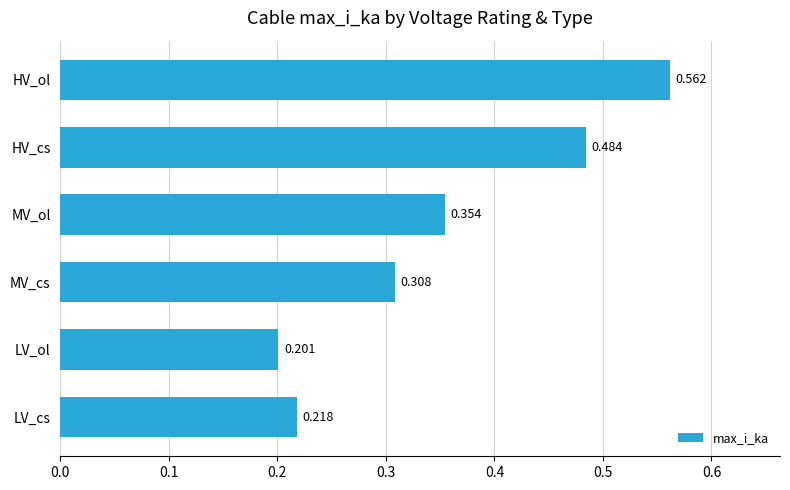

Between LV_ol and HV_cs, which is larger?

HV_cs